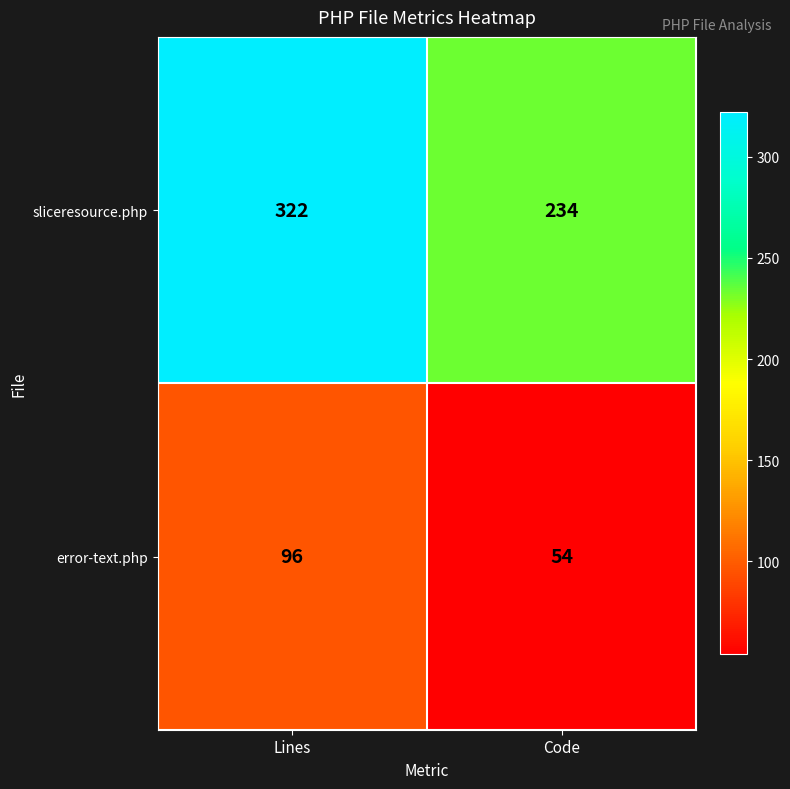

What is the highest value of the error-text.php series?

96